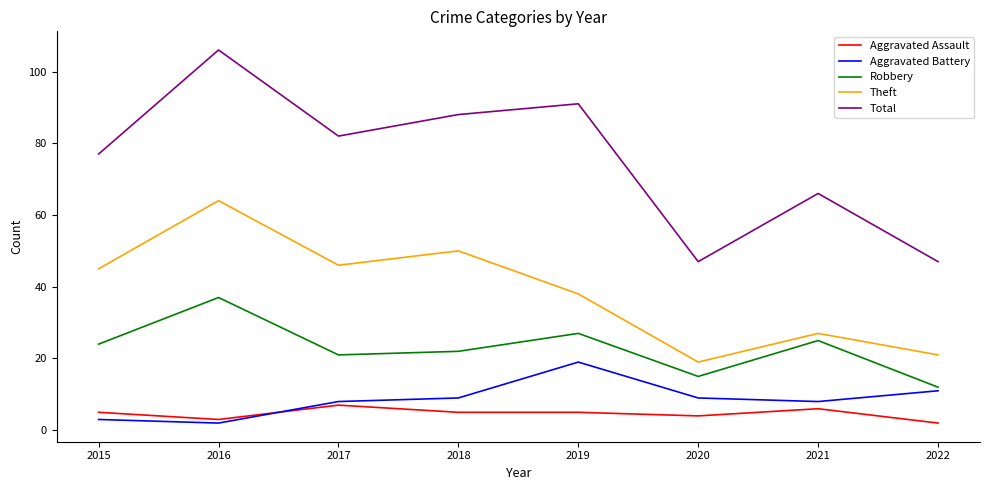

True or false: Aggravated Assault and Aggravated Battery intersect in this chart.

True